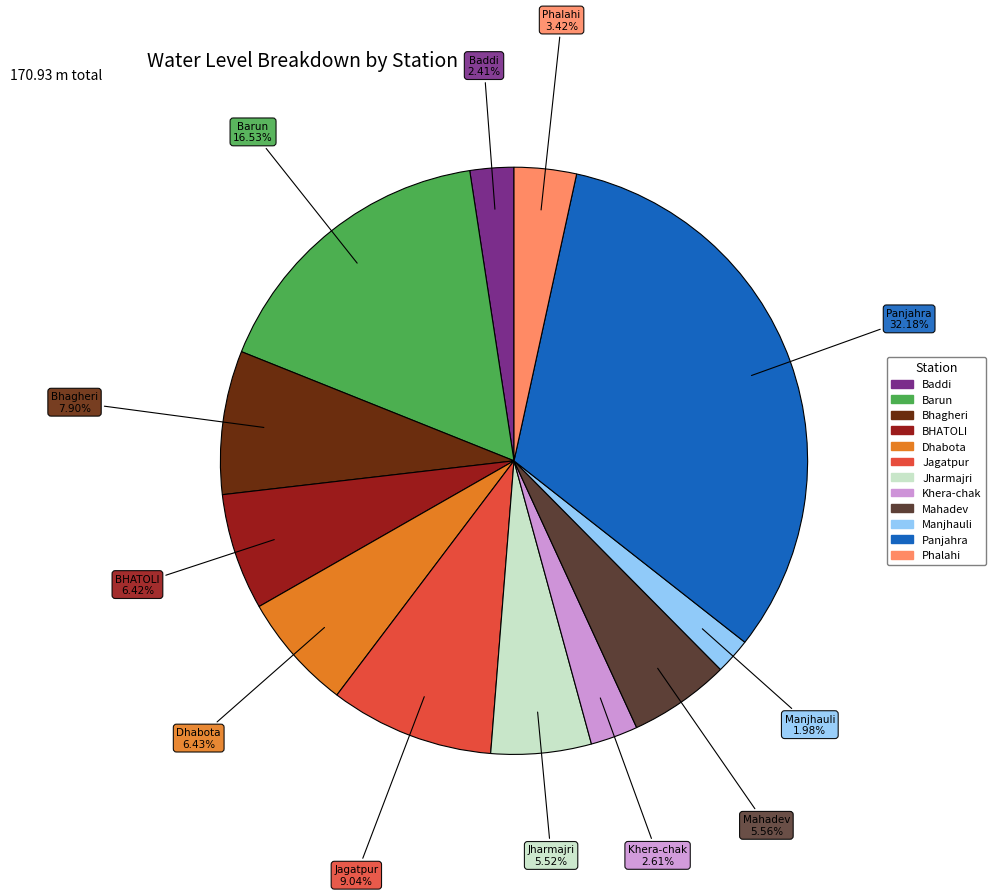

To the nearest percent, what portion does Barun represent?

17%